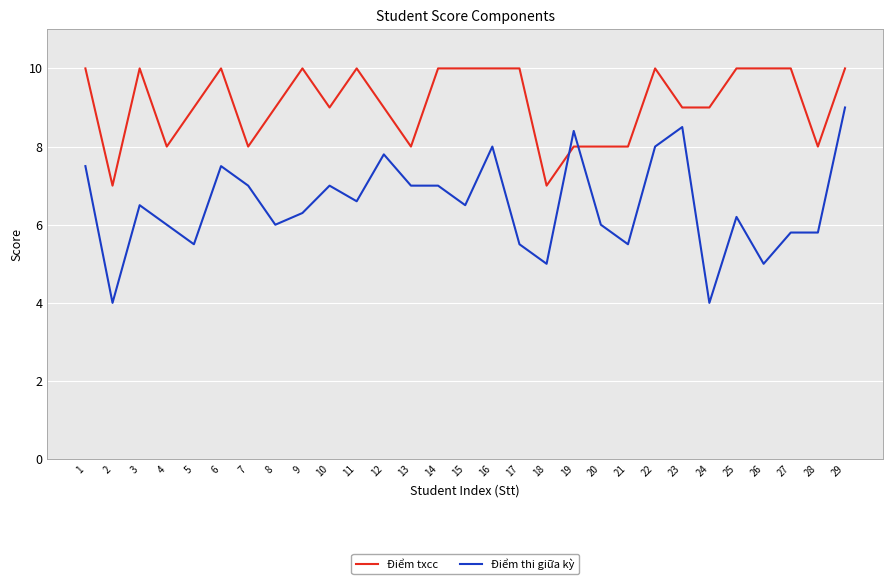

The value of Điểm thi giữa kỳ at 9 is 3.6. True or false?

False